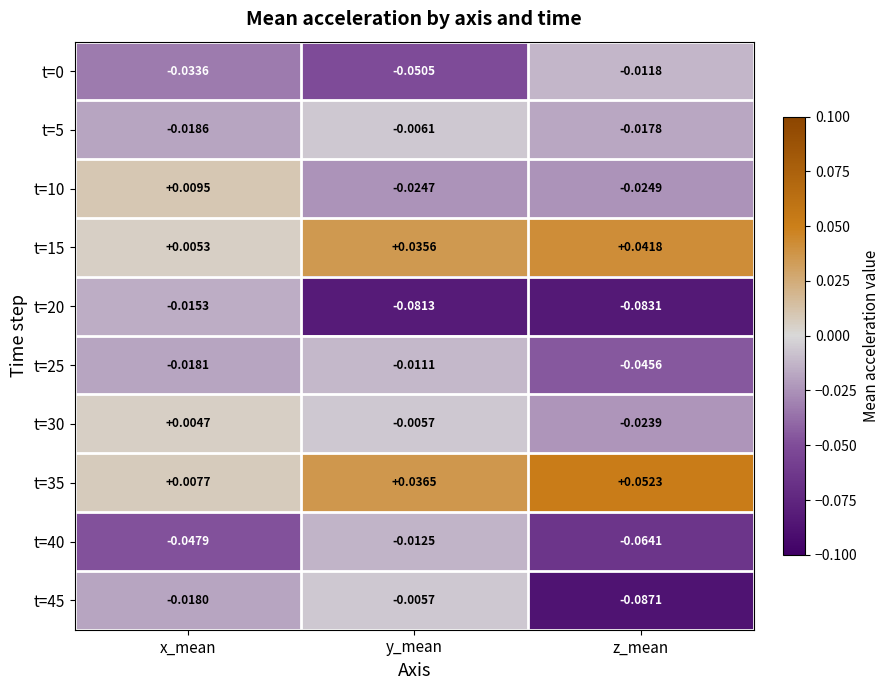

Is the value of t=10 at y_mean greater than the value of t=30 at y_mean?

No